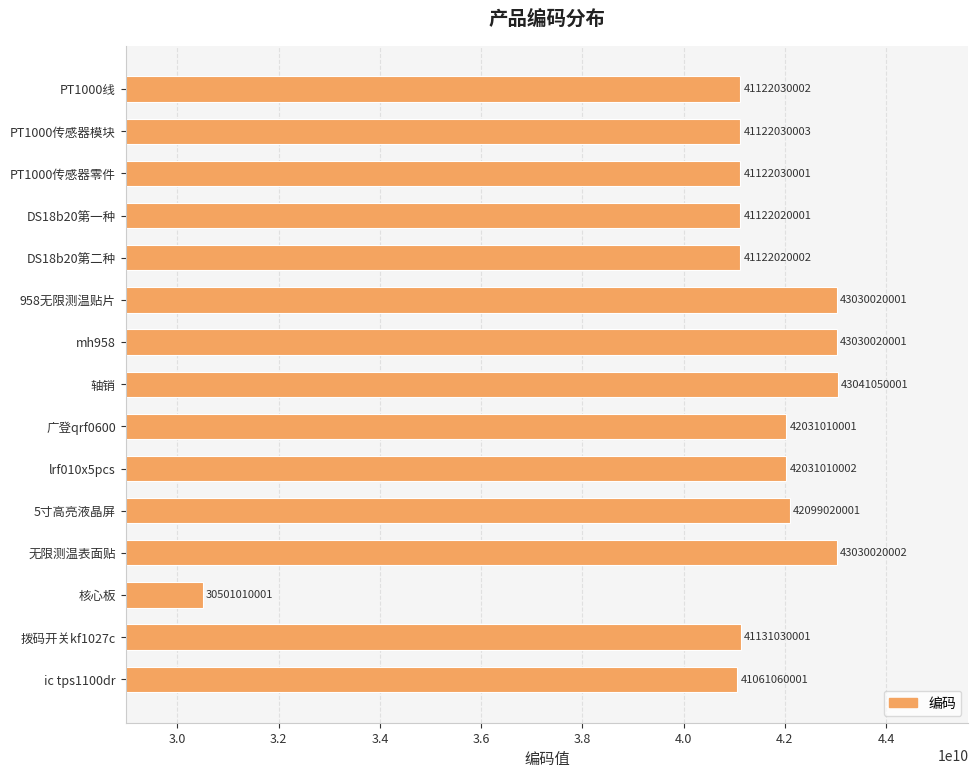

What is the difference between the second highest and second lowest values?

1968960001